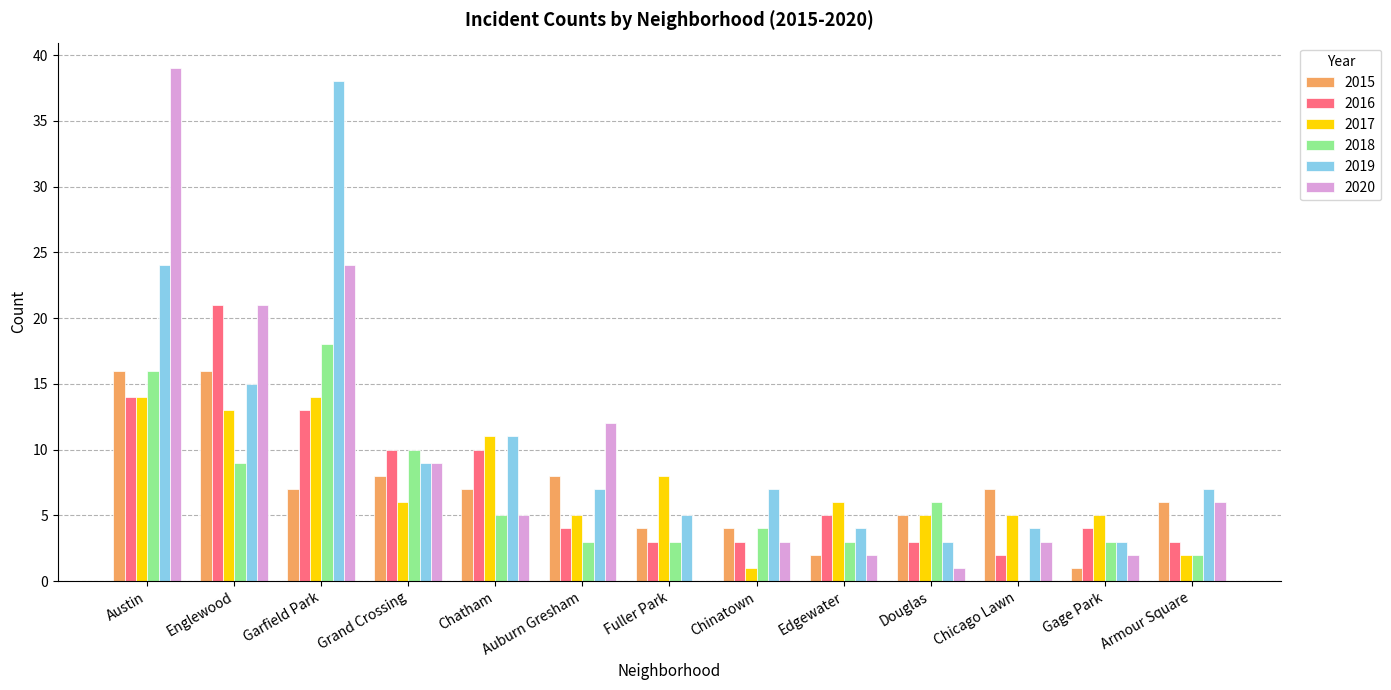

What is the average value of the 2016 series?

7